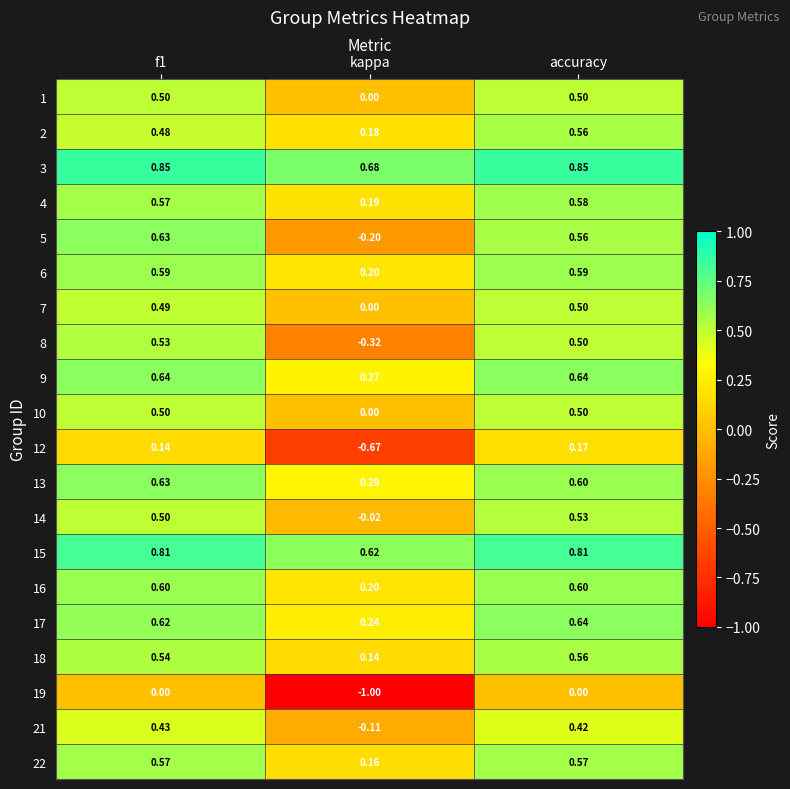

Is the value of 5 at kappa greater than the value of 9 at f1?

No